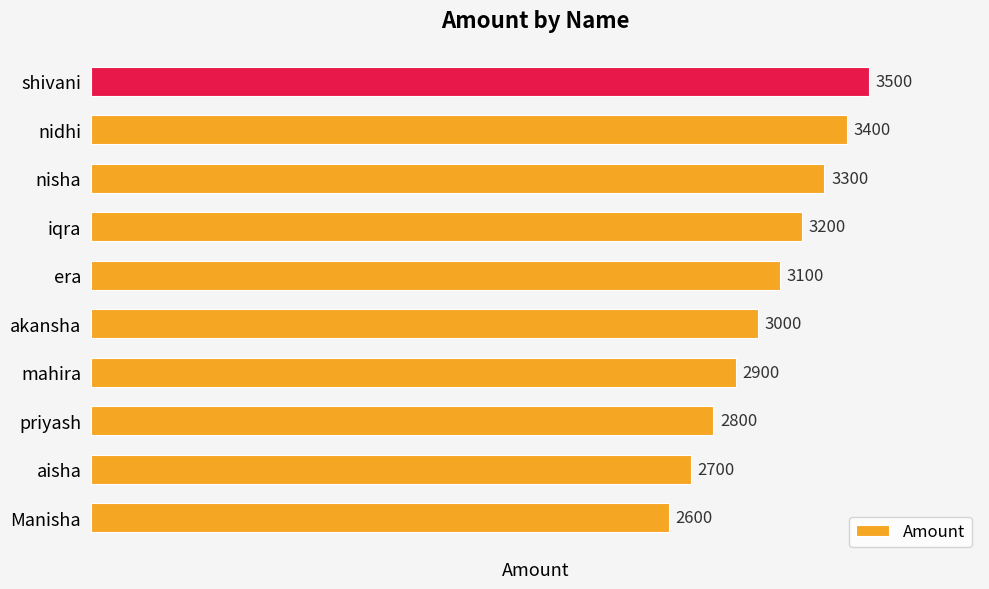

Reading bottom to top, extract all data points from this chart.

2600	2700	2800	2900	3000	3100	3200	3300	3400	3500